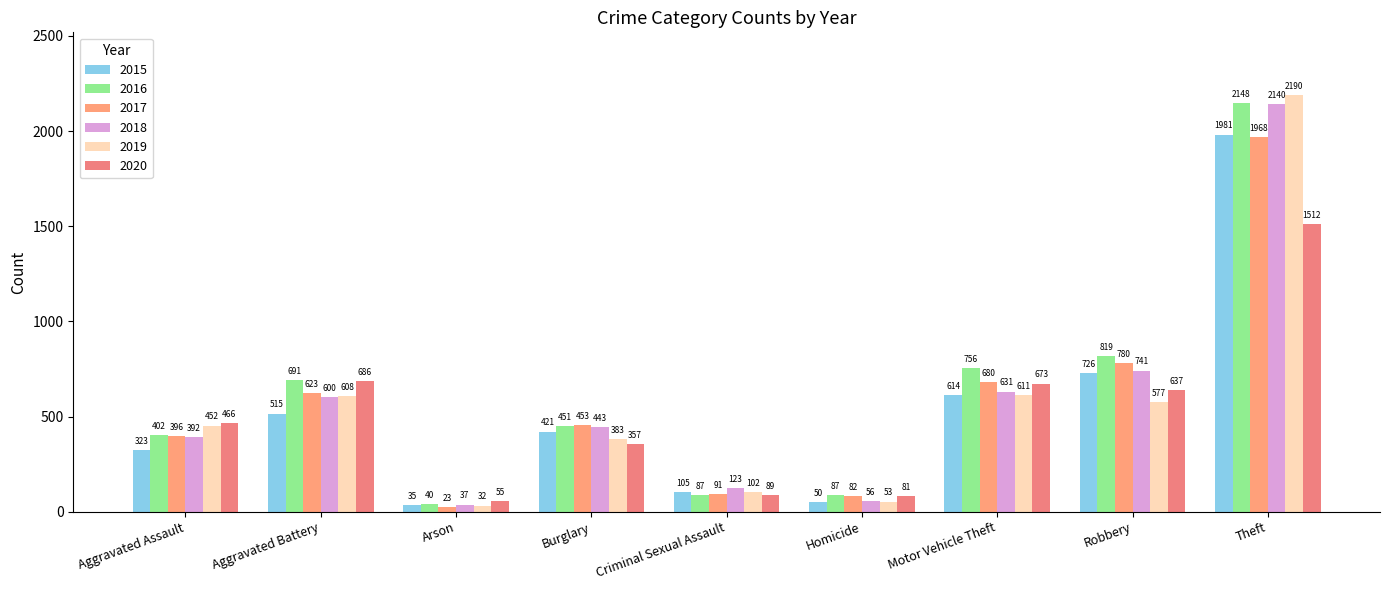

What is the sum of all 2016 values?

5481